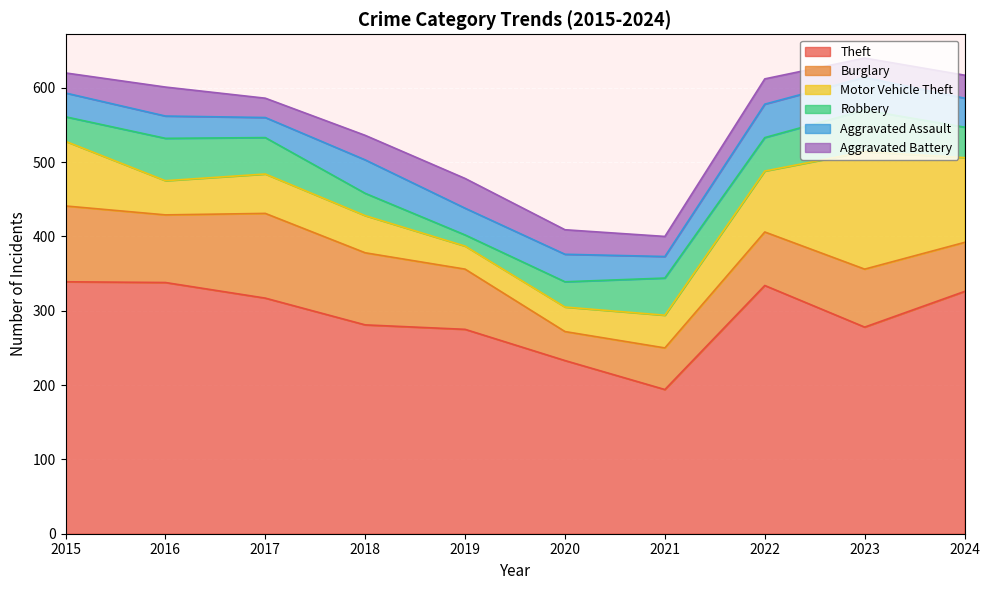

Is the value of Aggravated Assault at 2018 greater than the value of Burglary at 2021?

No